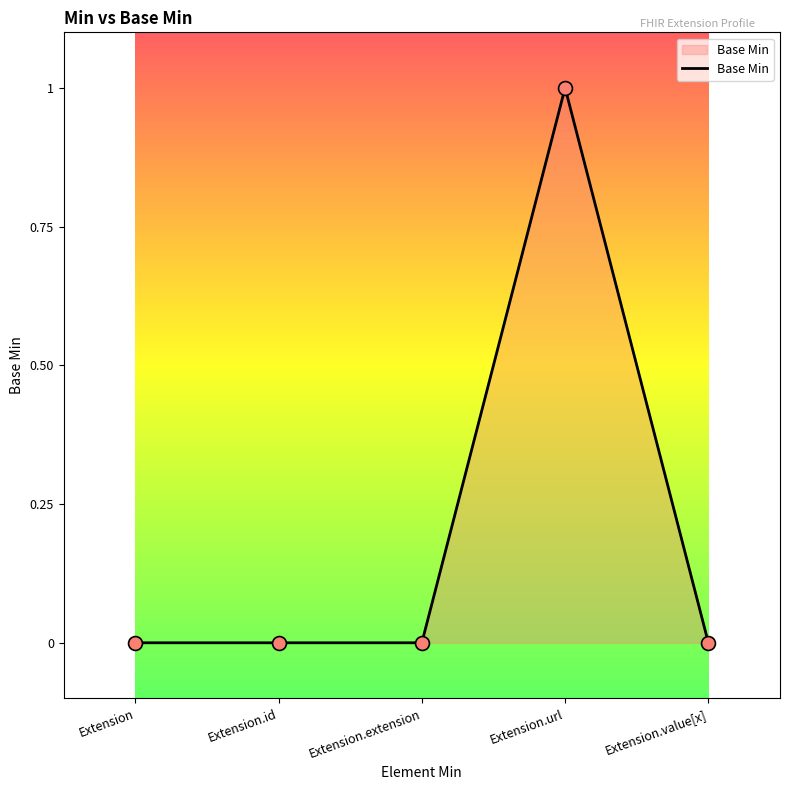

Between Extension.url and Extension.value[x], which is larger?

Extension.url